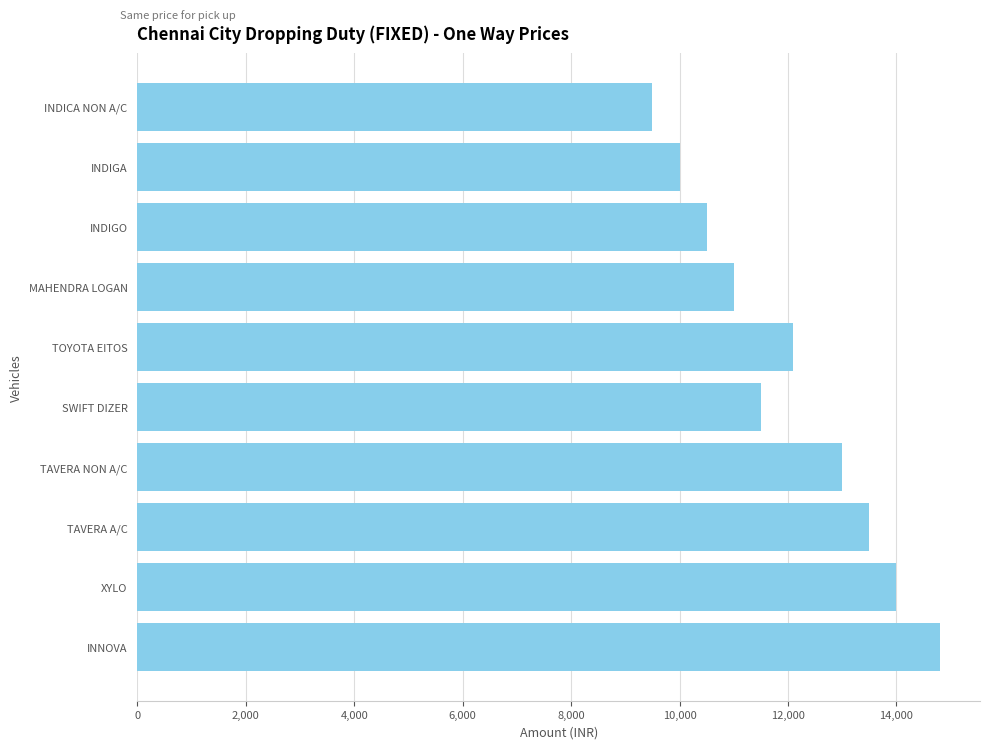

What value does the data have at TOYOTA EITOS?

12100